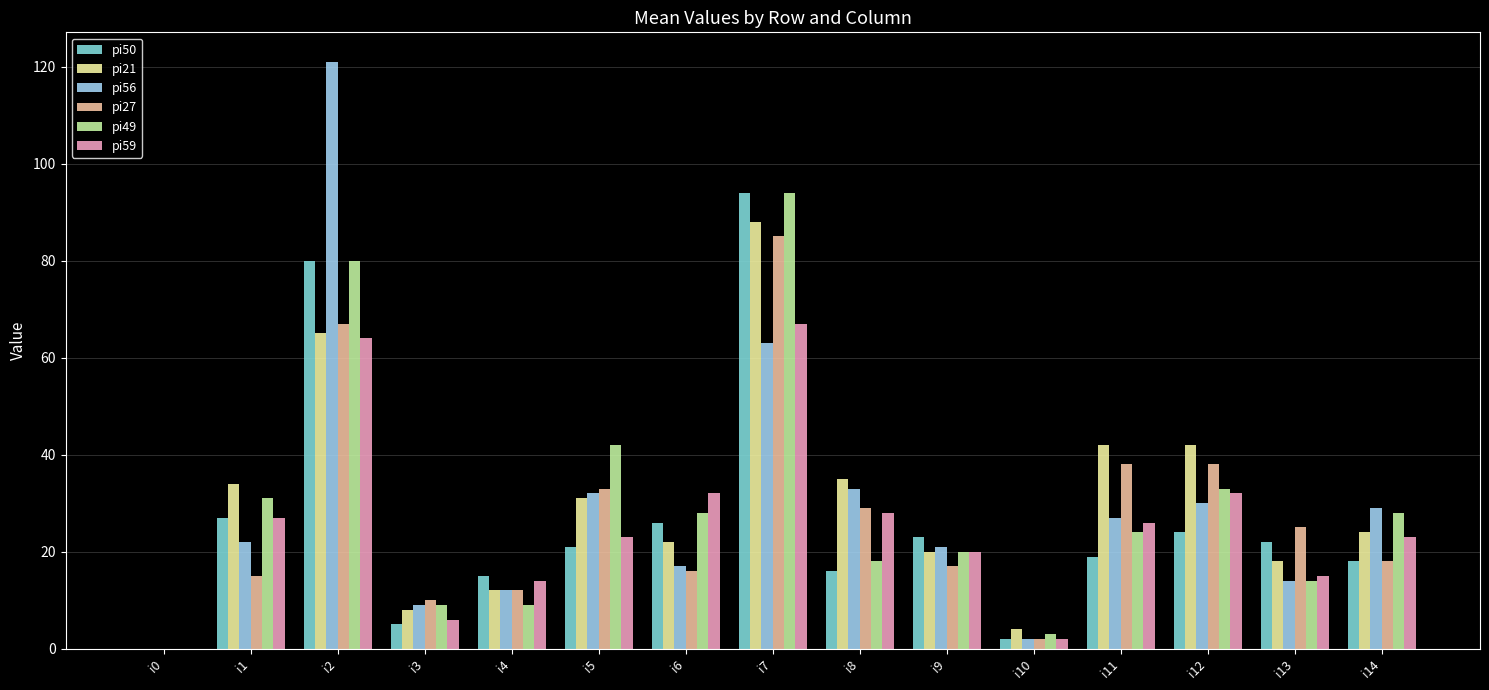

The value of pi50 at i1 is 7. True or false?

False